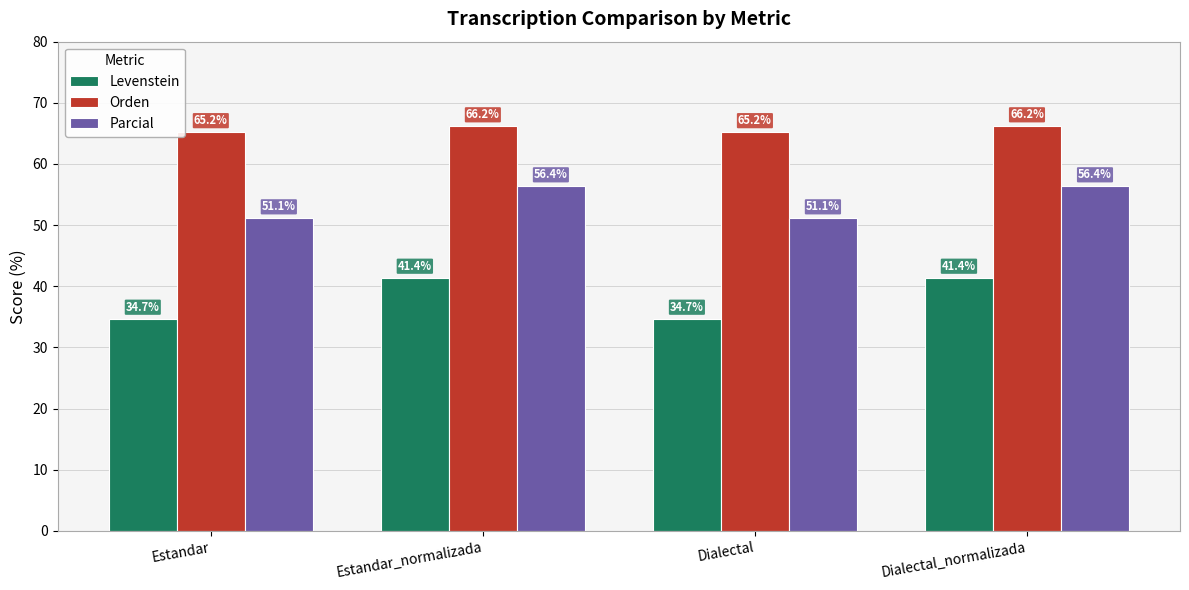

How many data points does each series have?

4